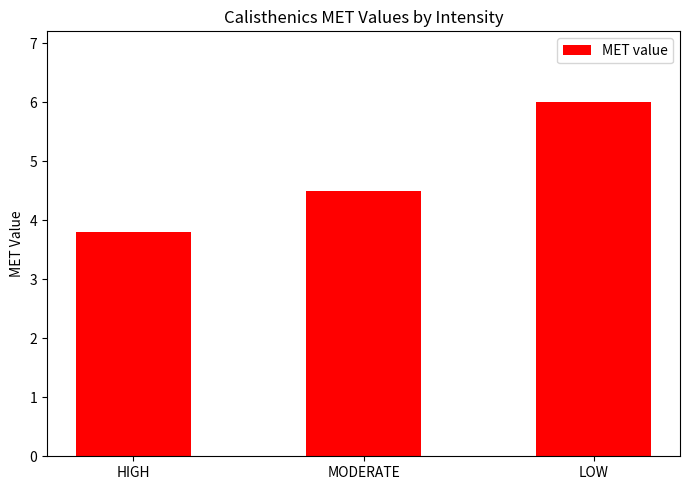

Does the chart contain any negative values?

No